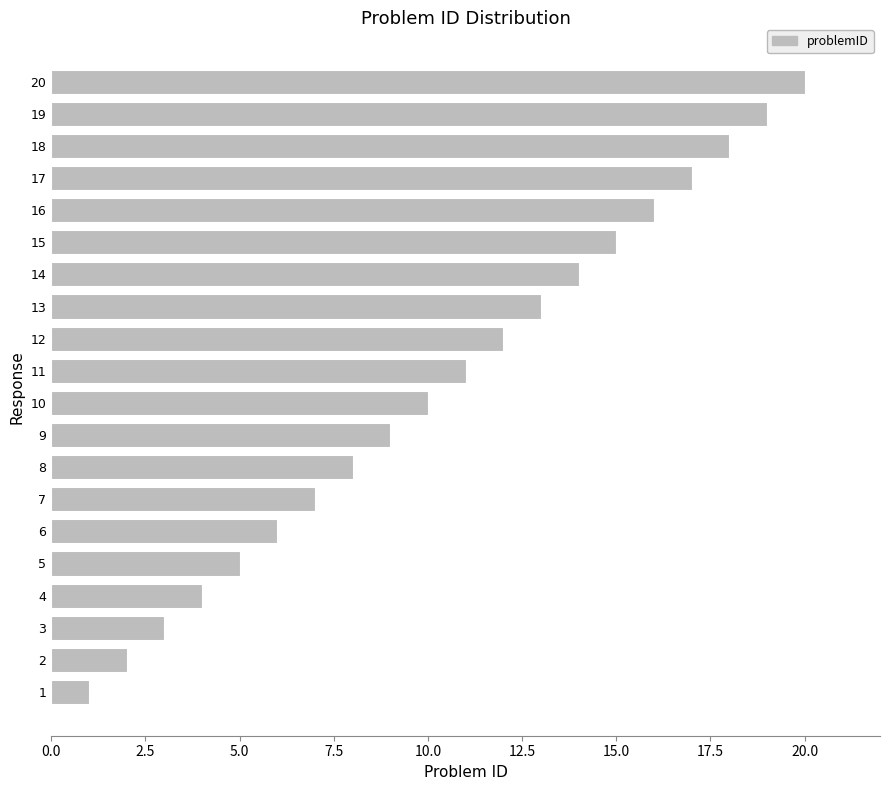

Which label corresponds to the largest value in the chart?

20